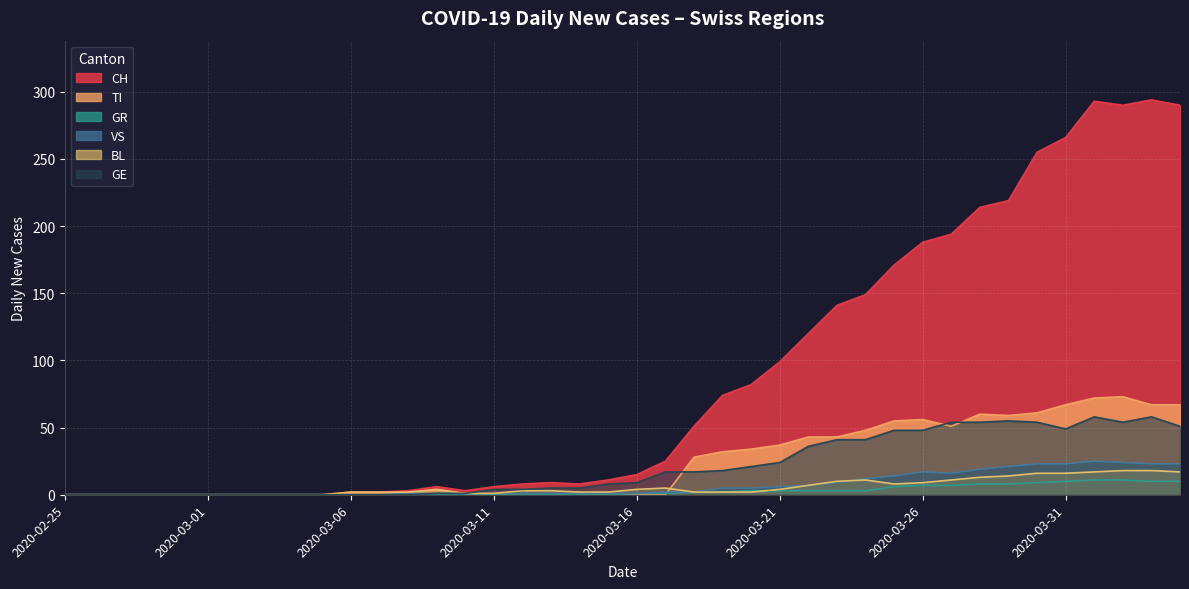

True or false: TI has a value of 100 at 2020-04-29.

False